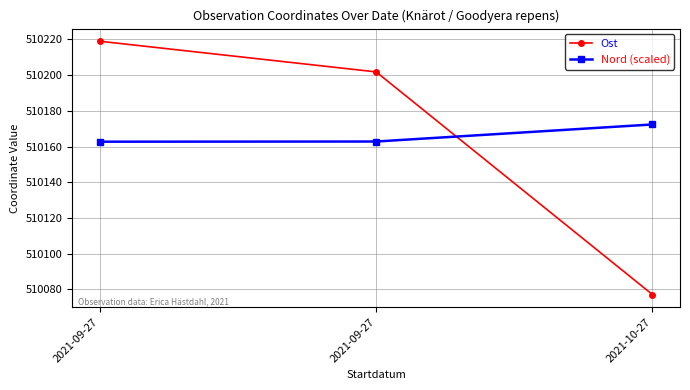

What are all the series names shown in the legend?

Ost, Nord (scaled)